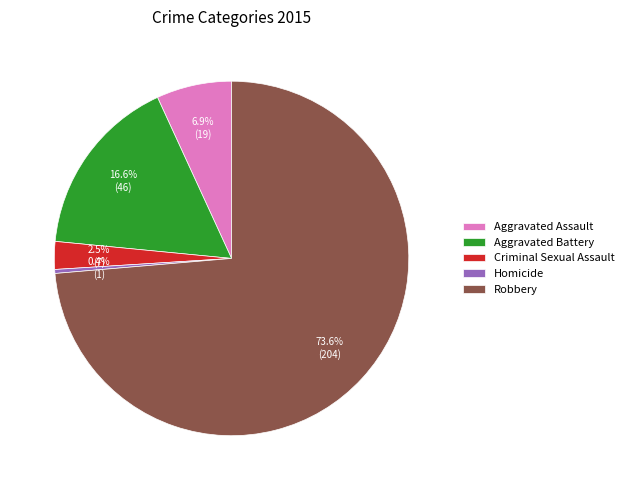

Between Robbery and Aggravated Battery, which is larger?

Robbery